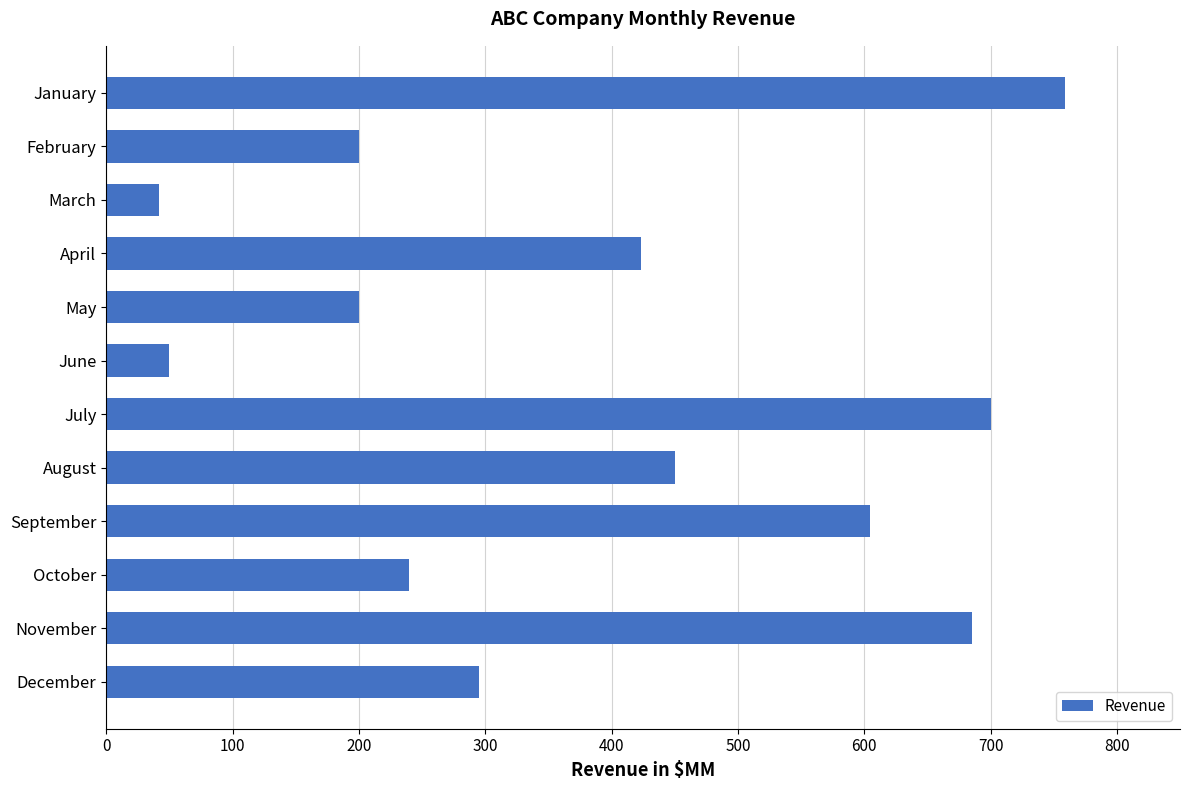

What is the change in value from October to November?

+445